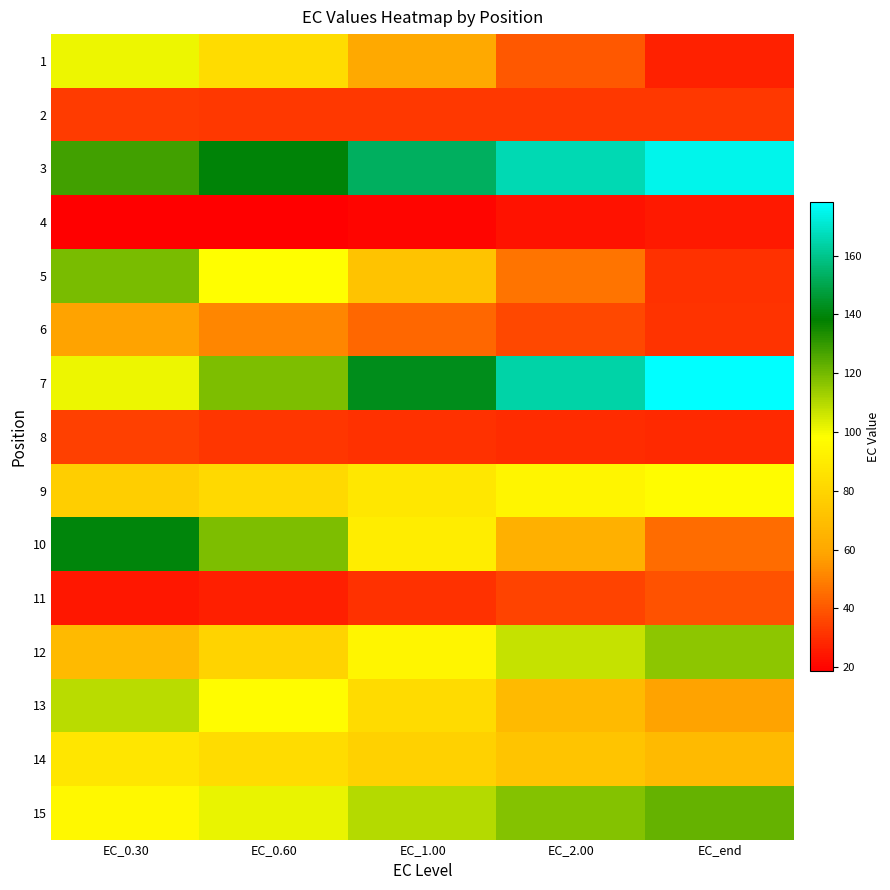

Reading left to right, what are all the values shown in this chart?

1: EC_0.30=101.4	EC_0.60=82.9	EC_1.00=60.6	EC_2.00=40.0	EC_end=26.8
2: EC_0.30=33.5	EC_0.60=32.7	EC_1.00=32.6	EC_2.00=32.8	EC_end=32.7
3: EC_0.30=128.1	EC_0.60=139.0	EC_1.00=153.1	EC_2.00=166.3	EC_end=174.5
4: EC_0.30=18.9	EC_0.60=18.6	EC_1.00=20.2	EC_2.00=23.0	EC_end=25.4
5: EC_0.30=119.3	EC_0.60=98.0	EC_1.00=71.6	EC_2.00=46.9	EC_end=30.6
6: EC_0.30=58.2	EC_0.60=51.5	EC_1.00=43.7	EC_2.00=36.3	EC_end=31.1
7: EC_0.30=101.2	EC_0.60=118.8	EC_1.00=142.1	EC_2.00=164.1	EC_end=178.1
8: EC_0.30=34.8	EC_0.60=32.2	EC_1.00=30.4	EC_2.00=29.4	EC_end=28.9
9: EC_0.30=76.9	EC_0.60=81.8	EC_1.00=88.3	EC_2.00=94.1	EC_end=97.4
10: EC_0.30=139.8	EC_0.60=118.4	EC_1.00=90.7	EC_2.00=63.8	EC_end=45.0
11: EC_0.30=24.3	EC_0.60=26.4	EC_1.00=30.6	EC_2.00=35.4	EC_end=38.9
12: EC_0.30=68.4	EC_0.60=79.6	EC_1.00=94.2	EC_2.00=107.7	EC_end=115.9
13: EC_0.30=109.2	EC_0.60=97.5	EC_1.00=82.8	EC_2.00=68.4	EC_end=58.2
14: EC_0.30=87.5	EC_0.60=83.2	EC_1.00=78.0	EC_2.00=72.5	EC_end=68.0
15: EC_0.30=95.8	EC_0.60=101.6	EC_1.00=109.6	EC_2.00=117.4	EC_end=122.3